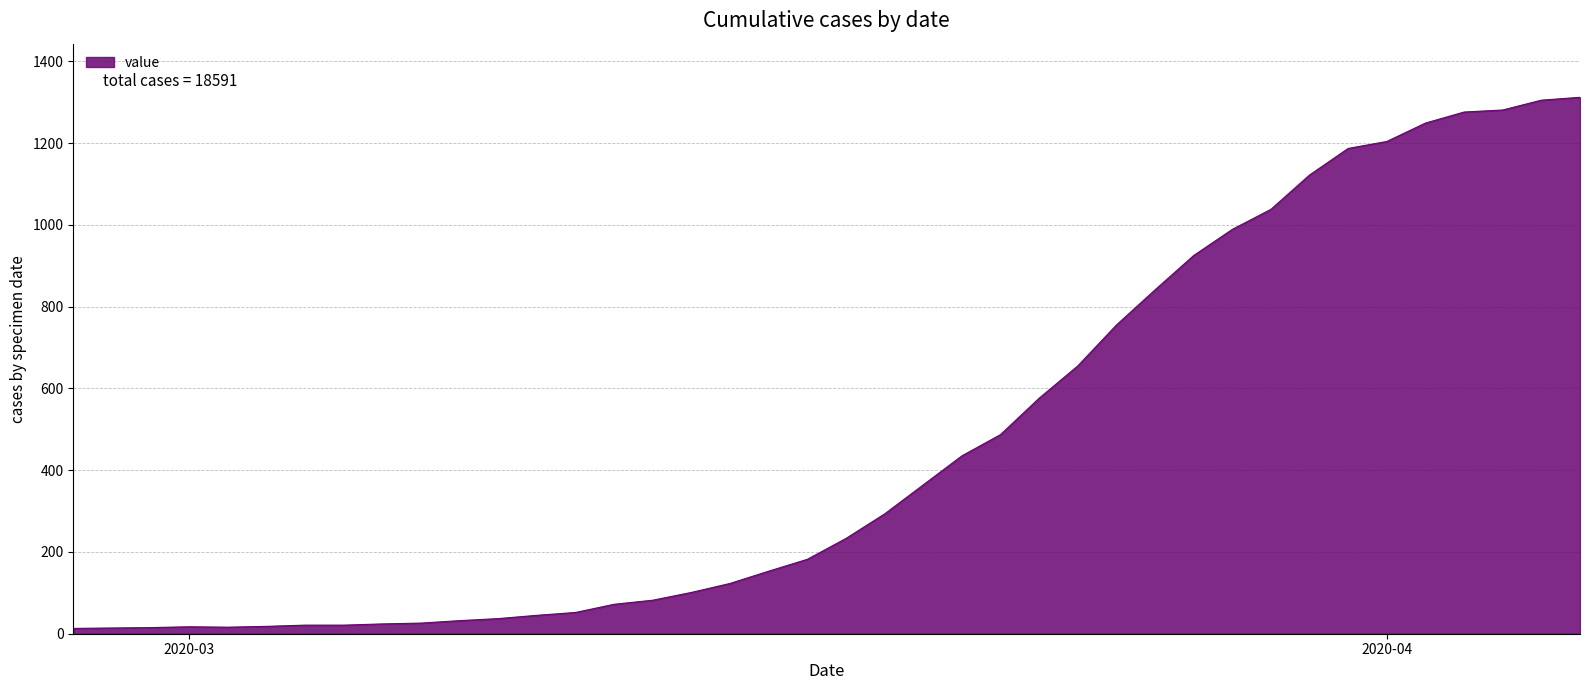

What is the maximum value shown in the chart?

1312